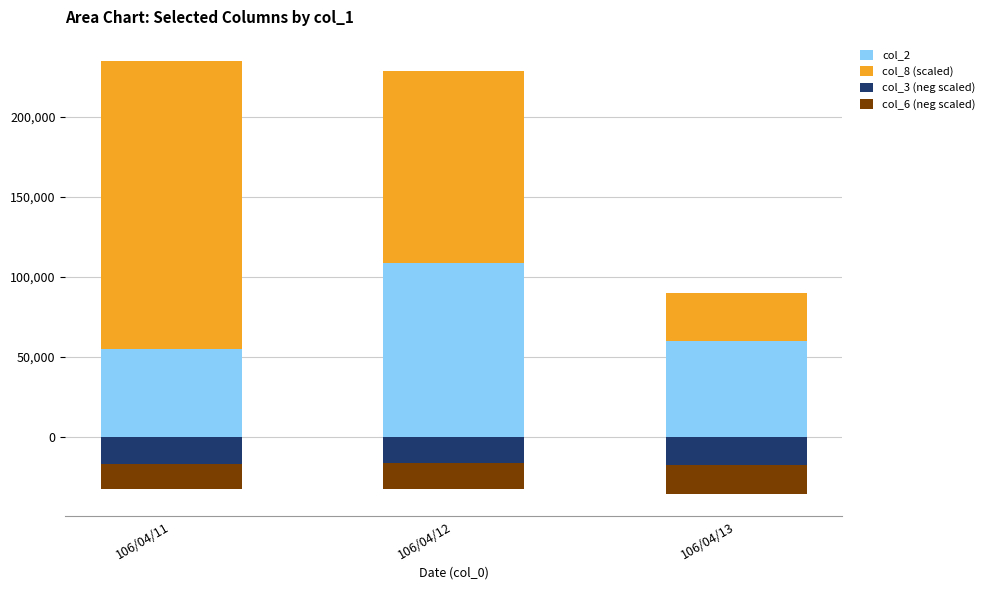

What is the sum of the col_8 (scaled) values at 106/04/12 and 106/04/11?

300000.0